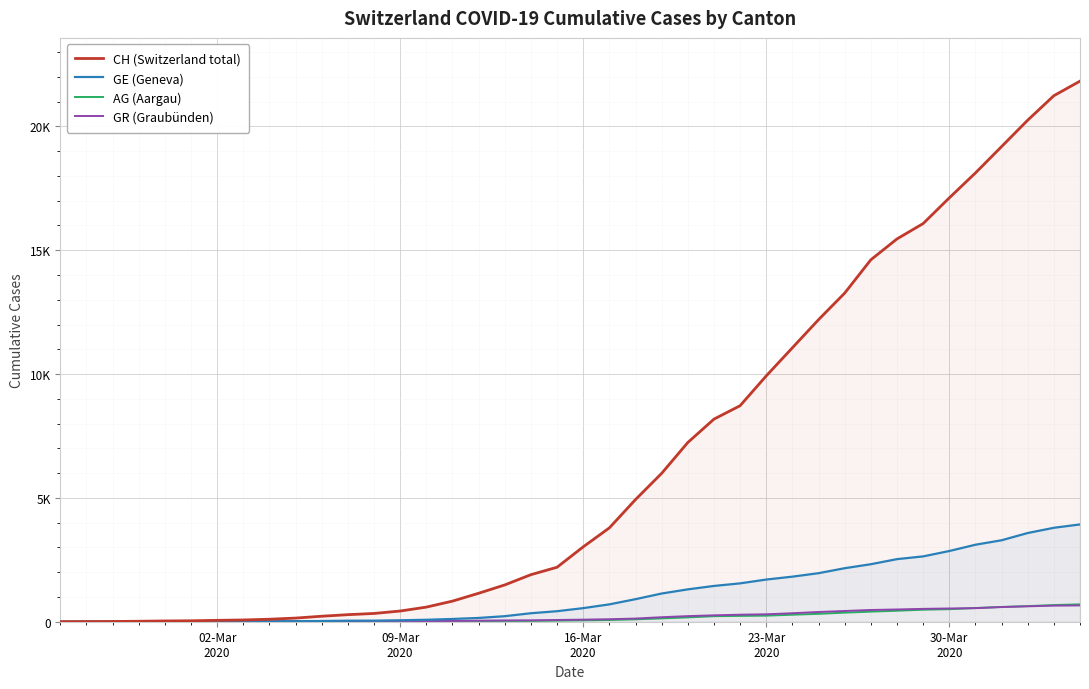

True or false: GE (Geneva) has more than 2 interior local peaks.

False